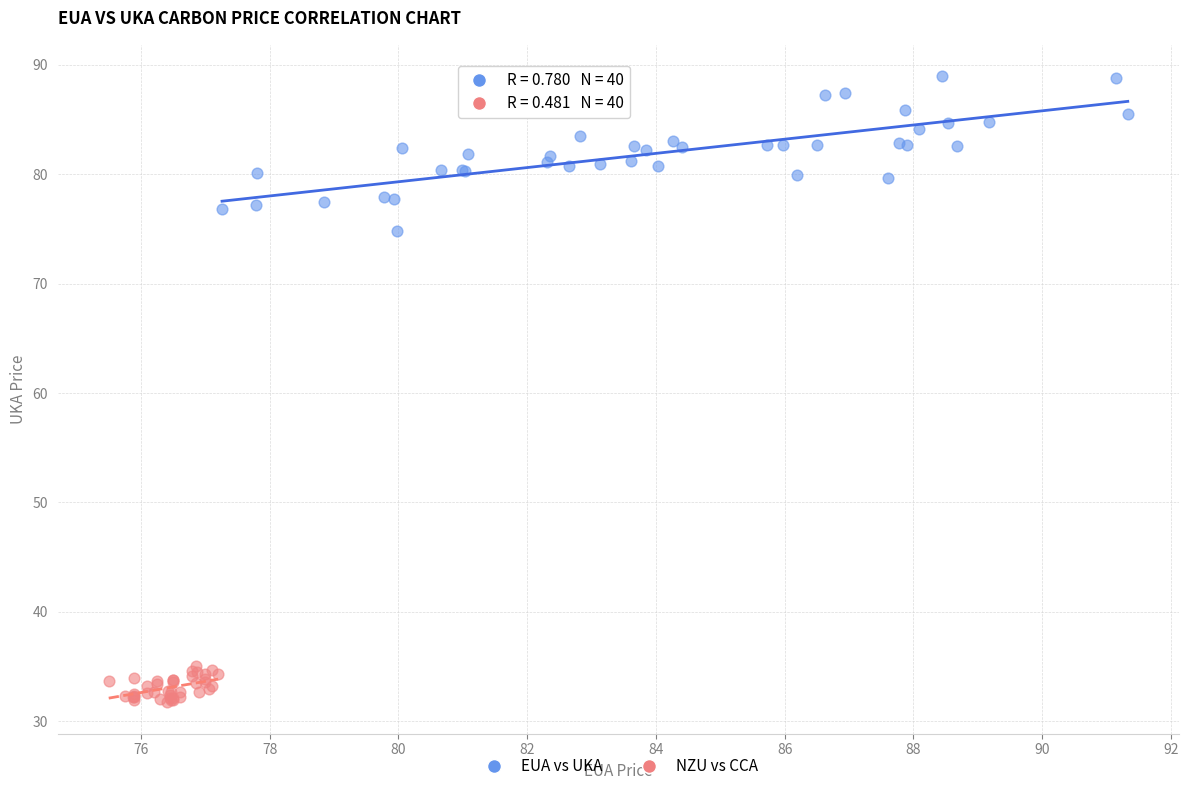

Which series contains the lowest Y value?

NZU vs CCA